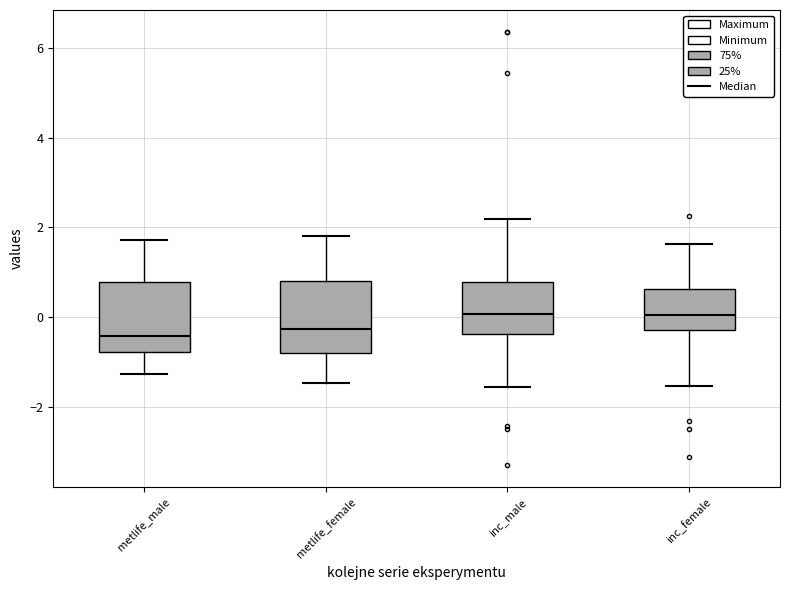

Reading left to right, transcribe this box plot: for each box, give where its median line is, the range the box spans, and where its two whiskers end, as read against the y-axis. The values are not printed on the chart, so give them approximately, as read against the axis.

metlife_male: median -0.4, box -0.8 to 0.8, whiskers -1.2 to 1.8
metlife_female: median -0.2, box -0.8 to 0.8, whiskers -1.4 to 1.8
inc_male: median 0.0, box -0.4 to 0.8, whiskers -1.6 to 2.2
inc_female: median 0.0, box -0.2 to 0.6, whiskers -1.6 to 1.6